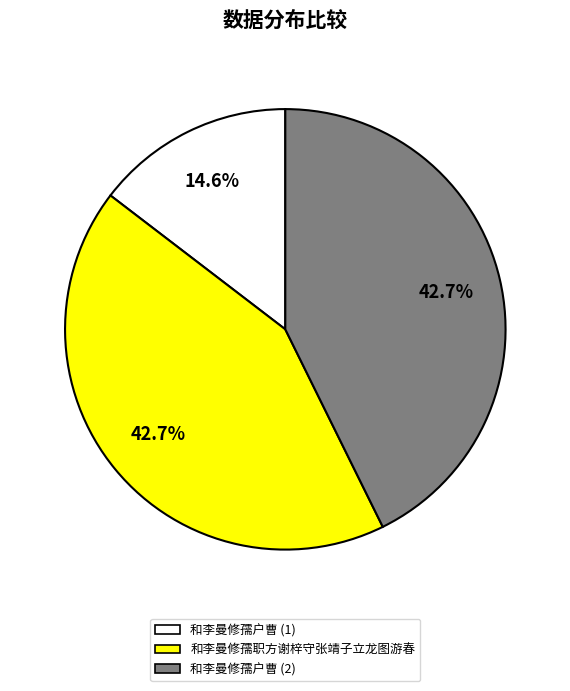

Count the number of slices in the pie.

3